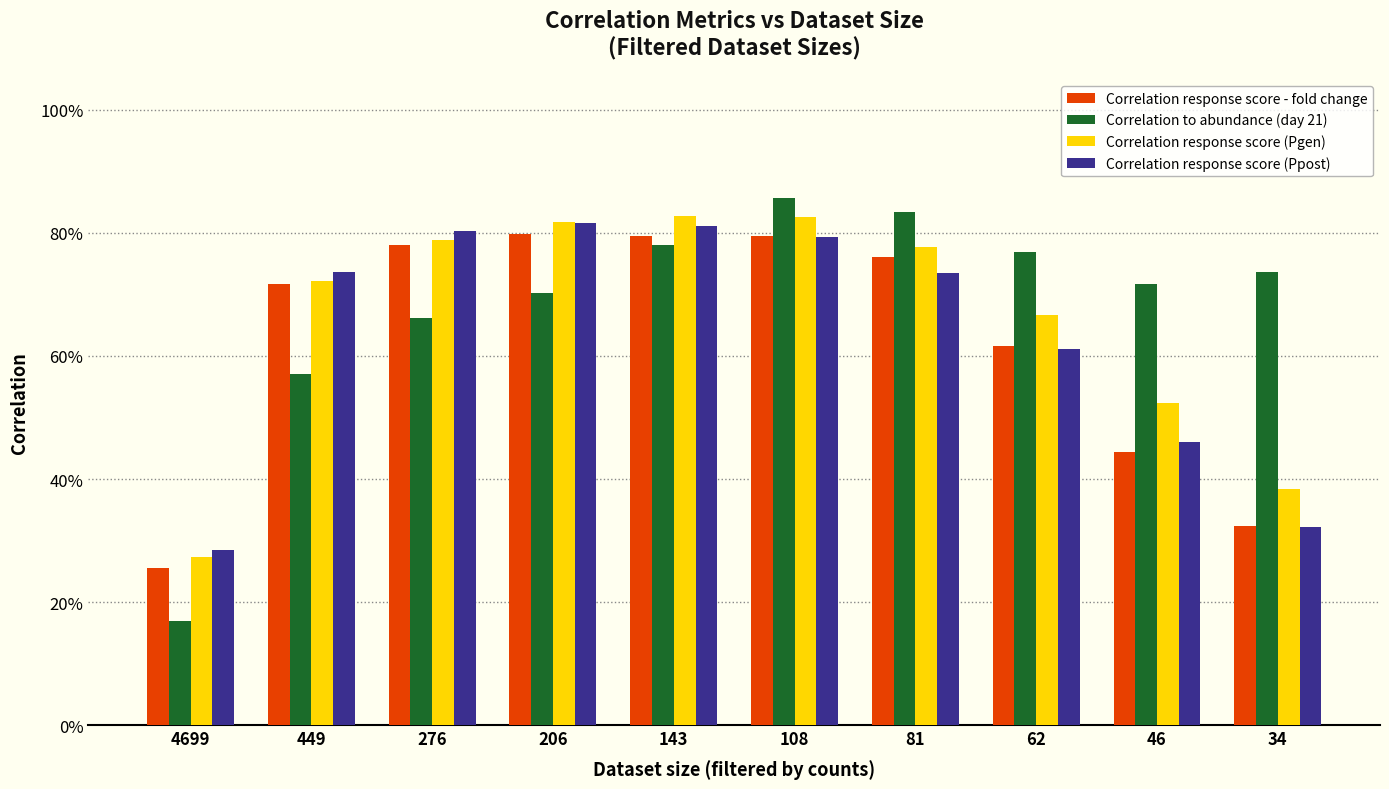

What are all the series names shown in the legend?

Correlation response score - fold change, Correlation to abundance (day 21), Correlation response score (Pgen), Correlation response score (Ppost)